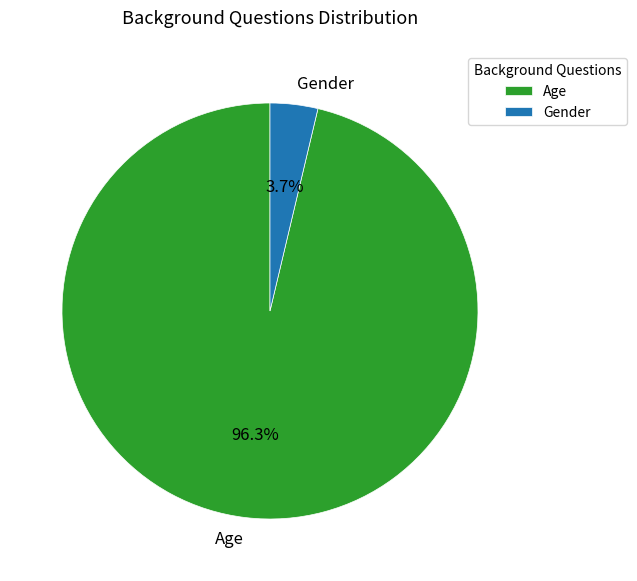

What percentage do Gender and Age together represent?

100.0%